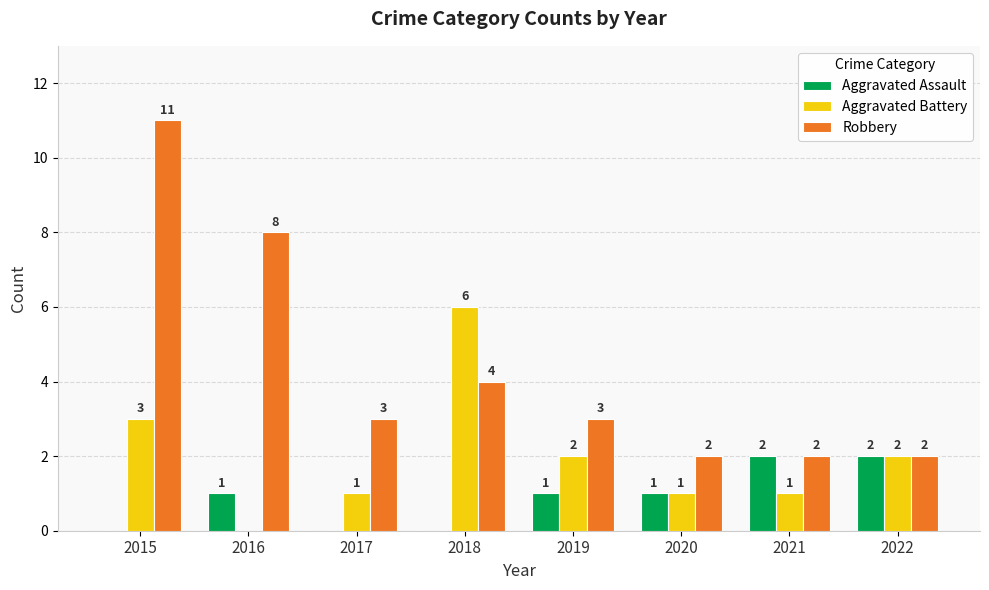

What are all the series names shown in the legend?

Aggravated Assault, Aggravated Battery, Robbery